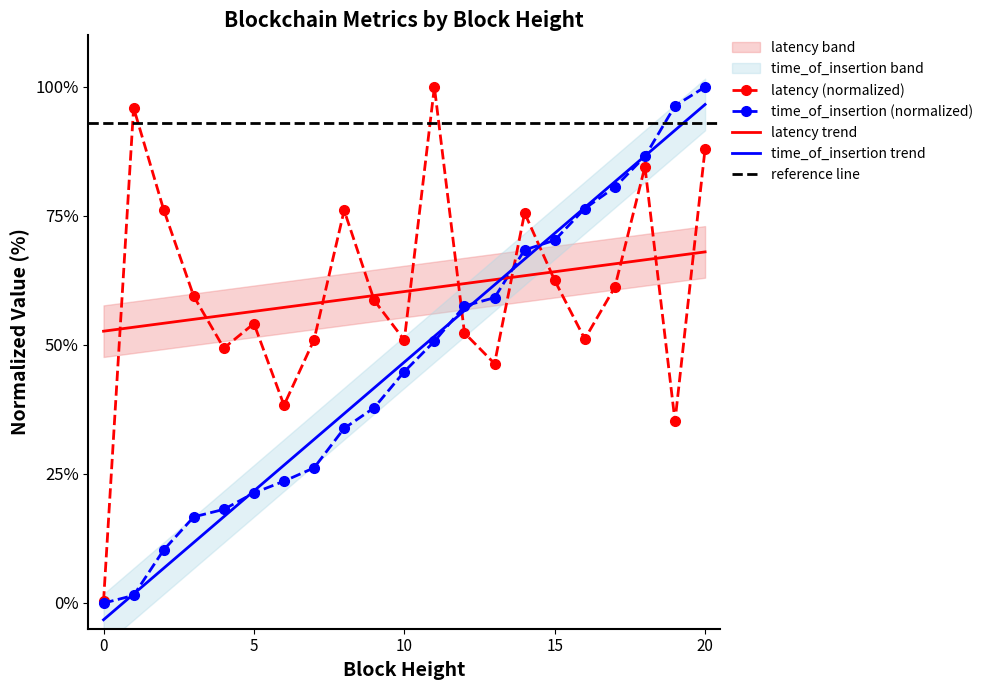

Where is the first local minimum for latency?

4